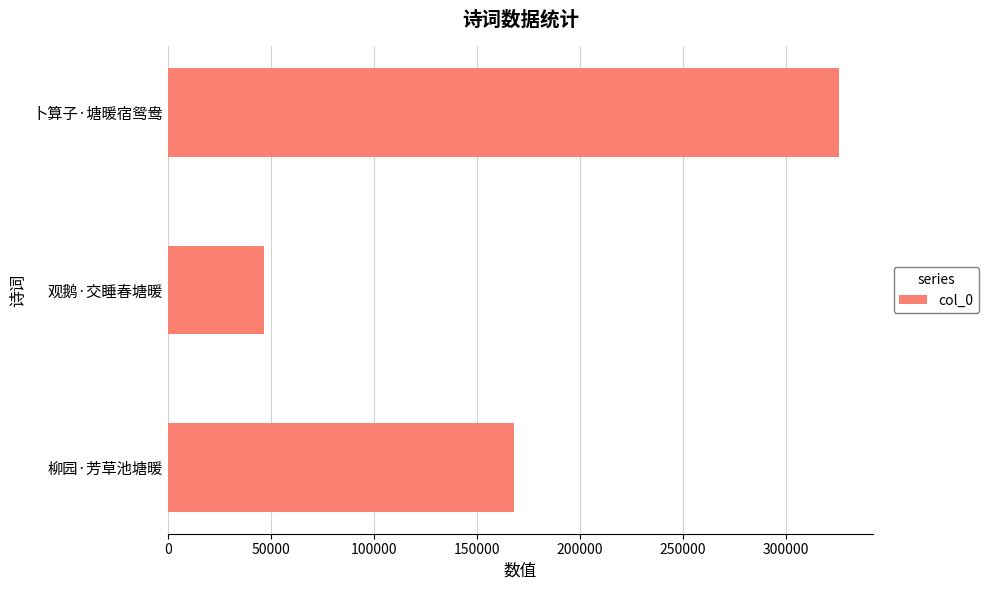

At which label is the value closest to 186068?

柳园·芳草池塘暖